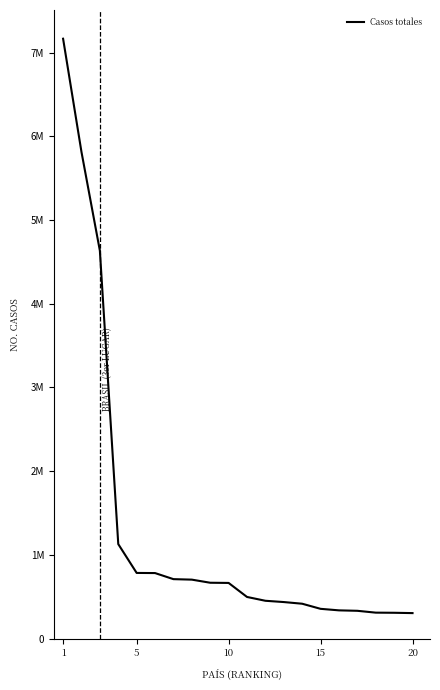

Does the chart have visible grid lines?

No